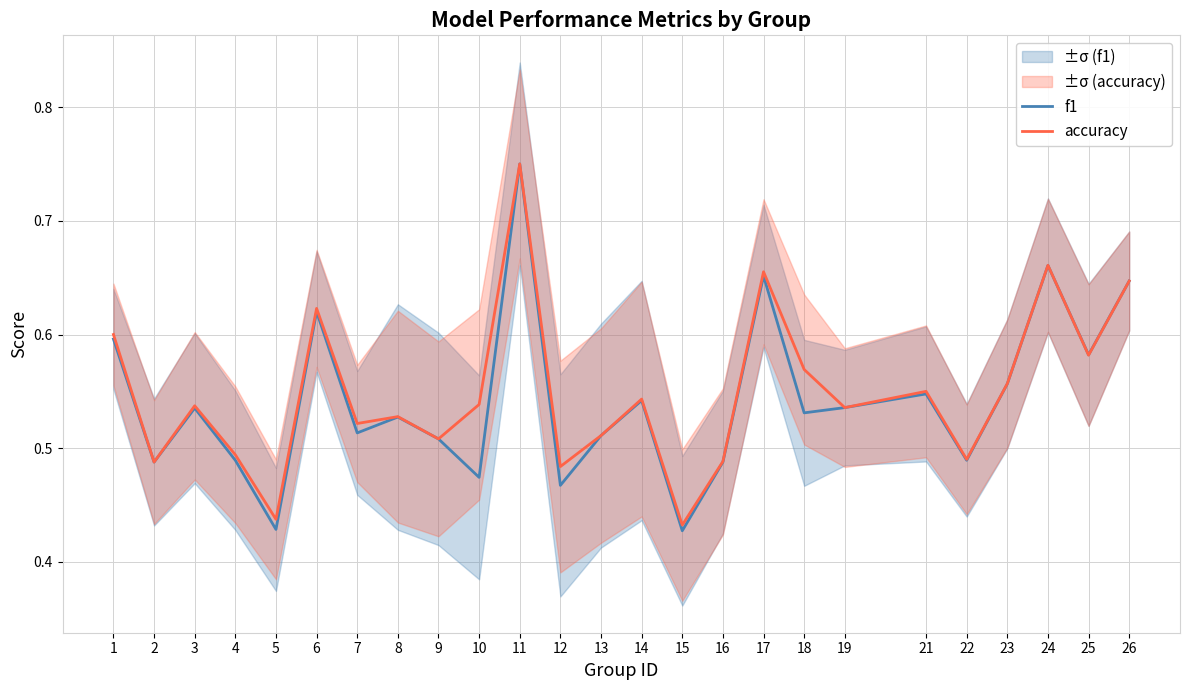

Does the chart have visible grid lines?

Yes